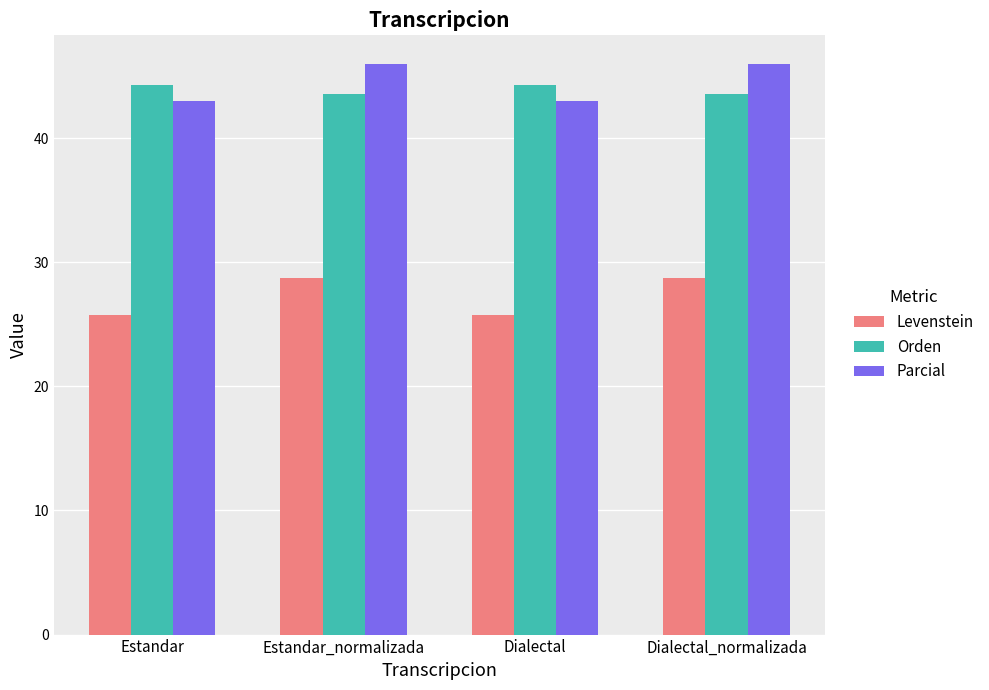

How many series are shown in this chart?

3